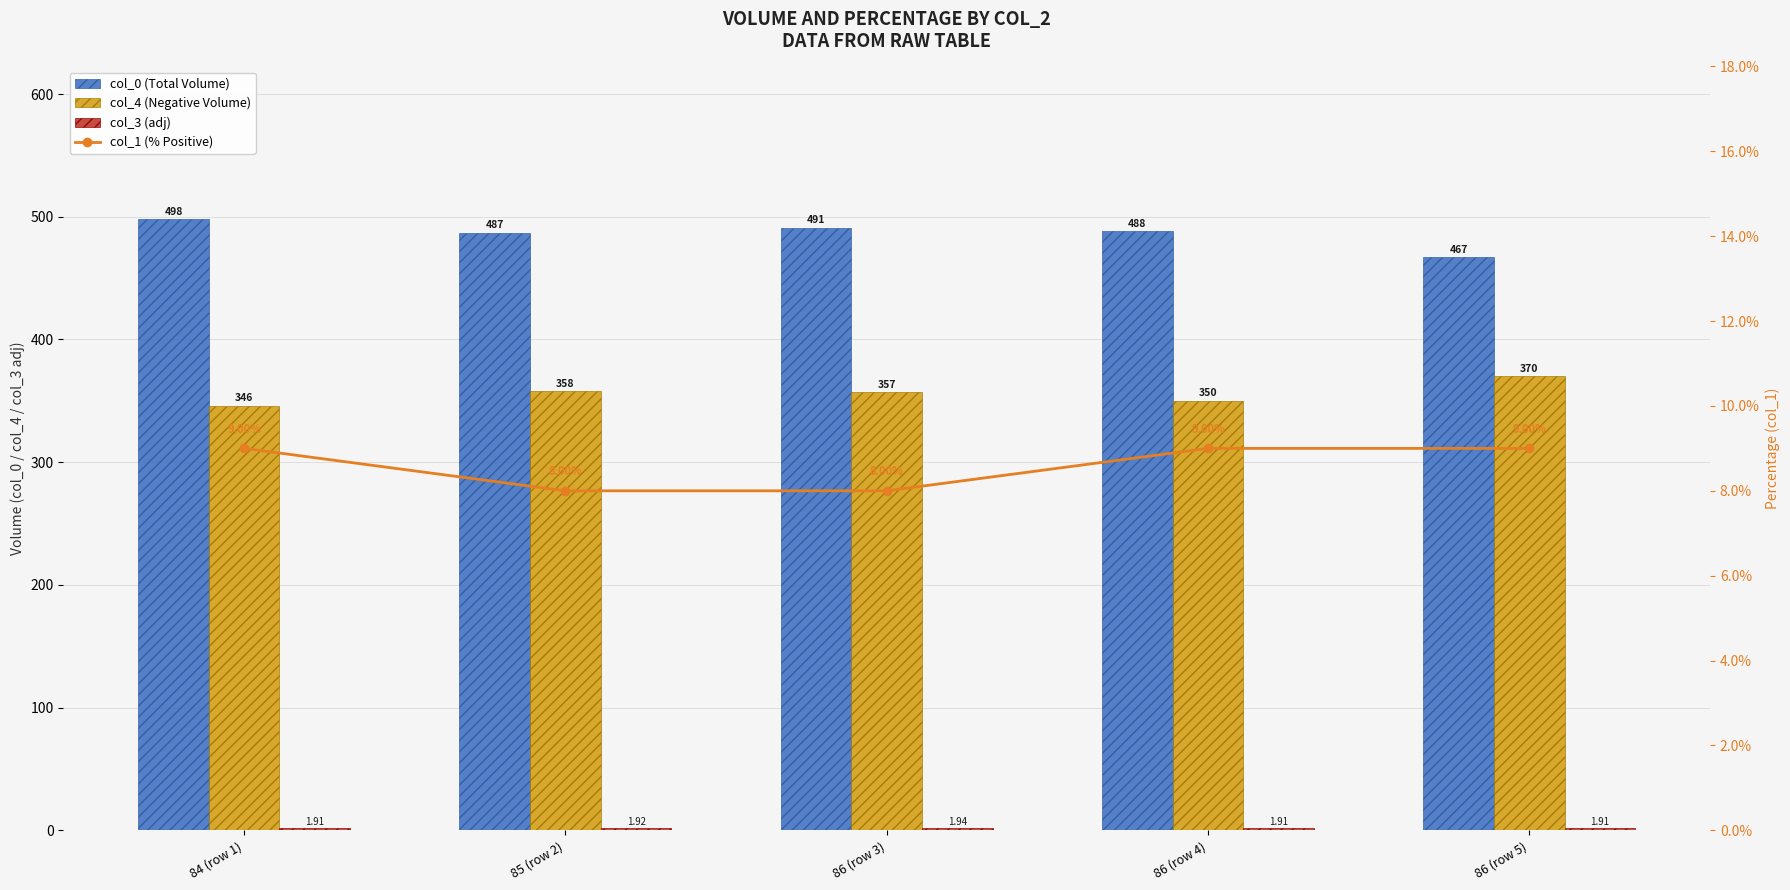

How many groups of bars are there?

5